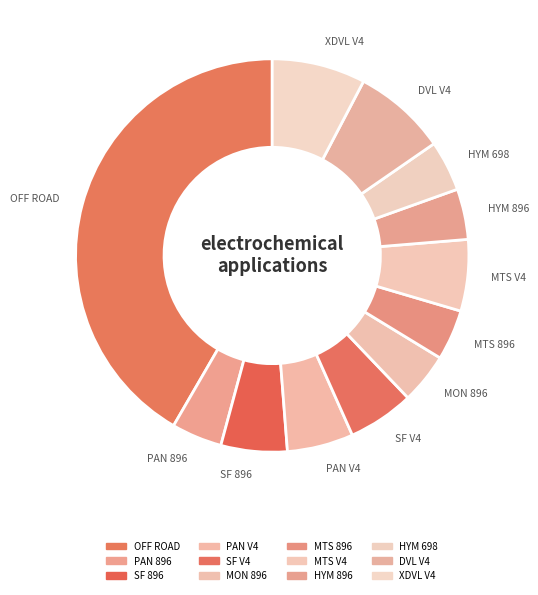

Which has a higher value, MTS 896 or SF 896?

SF 896